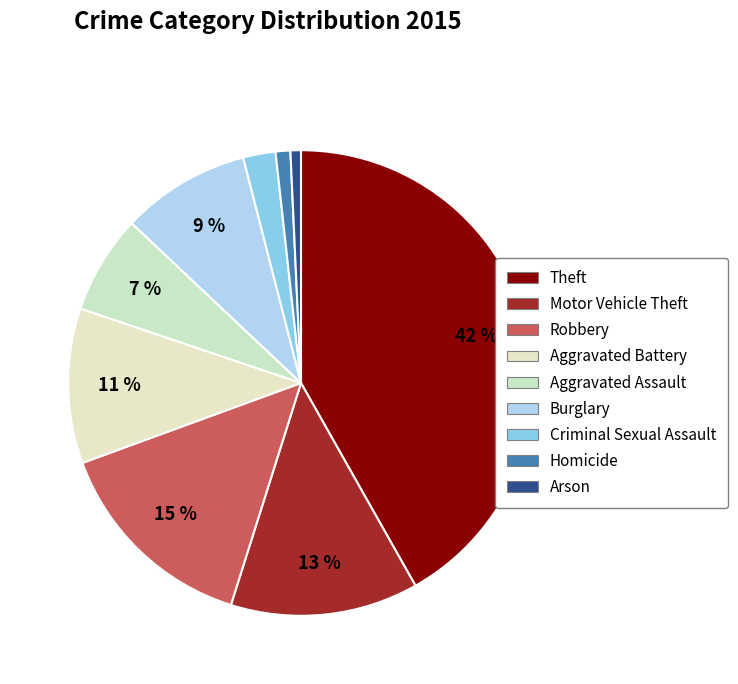

To the nearest percent, what is the average slice percentage?

11%